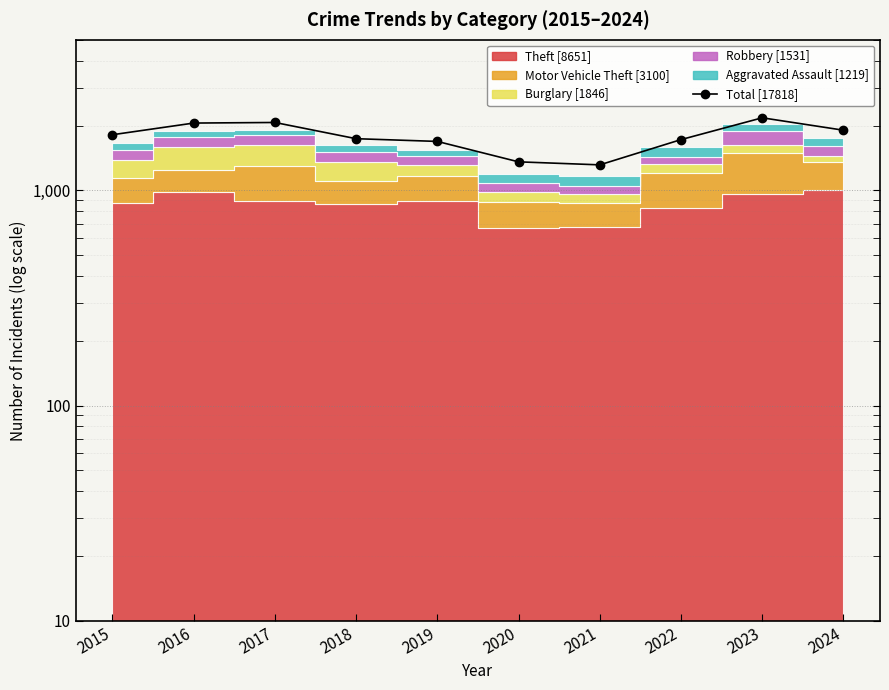

True or false: the data has more than 1 interior local peaks.

True